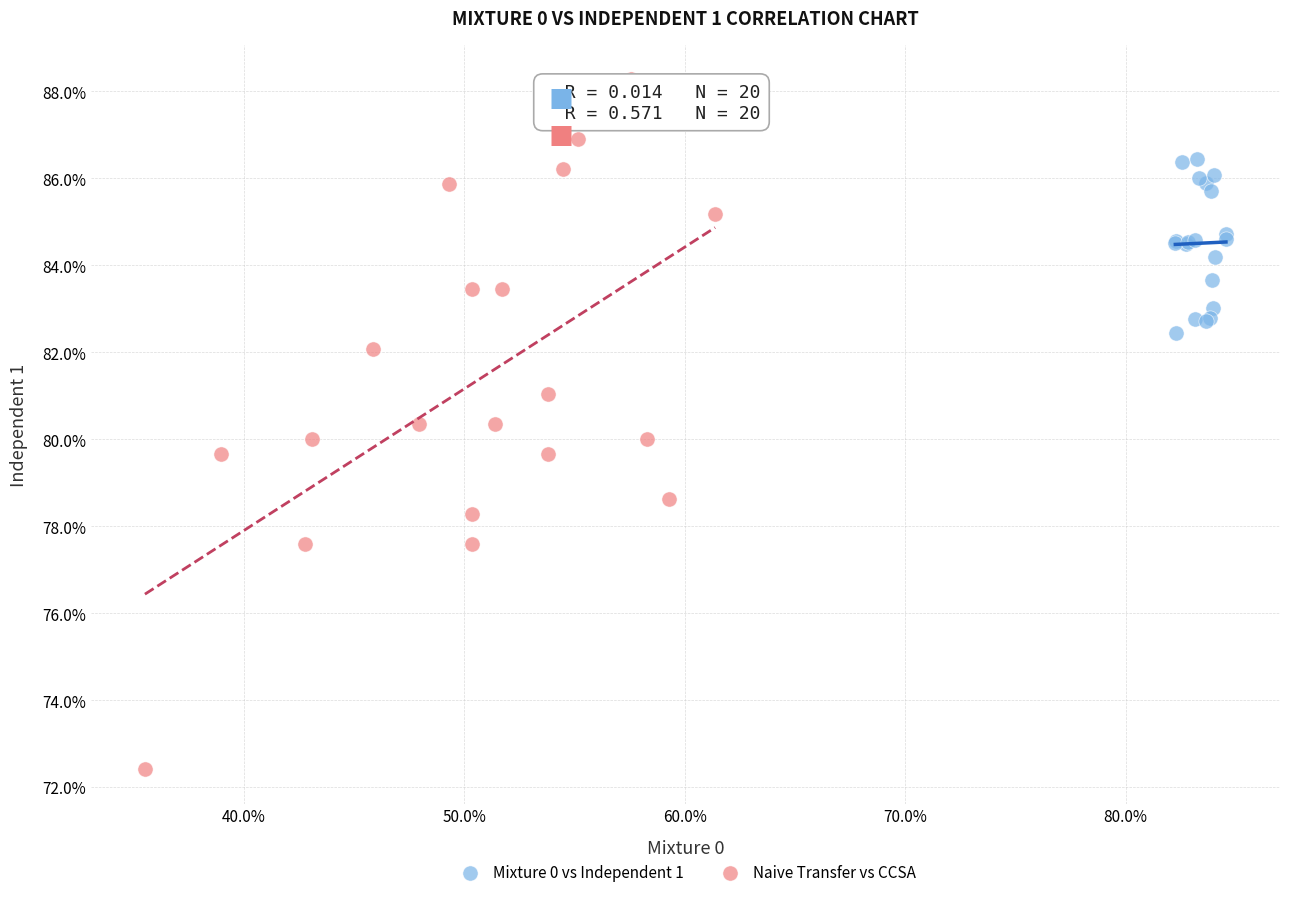

What are all the series names shown in the legend?

Mixture 0 vs Independent 1, Naive Transfer vs CCSA